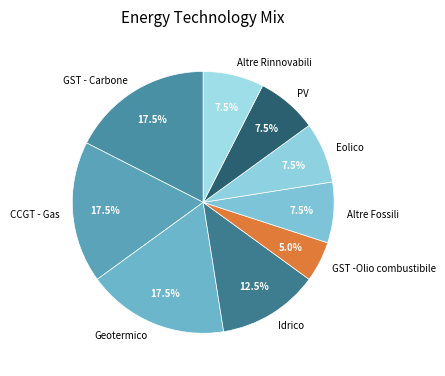

Is PV the majority of the pie?

No